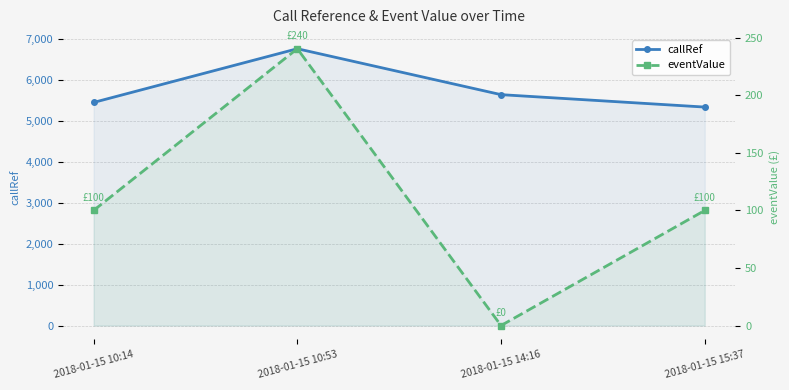

Between 2018-01-15 10:14 and 2018-01-15 15:37, which series saw the biggest shift?

callRef